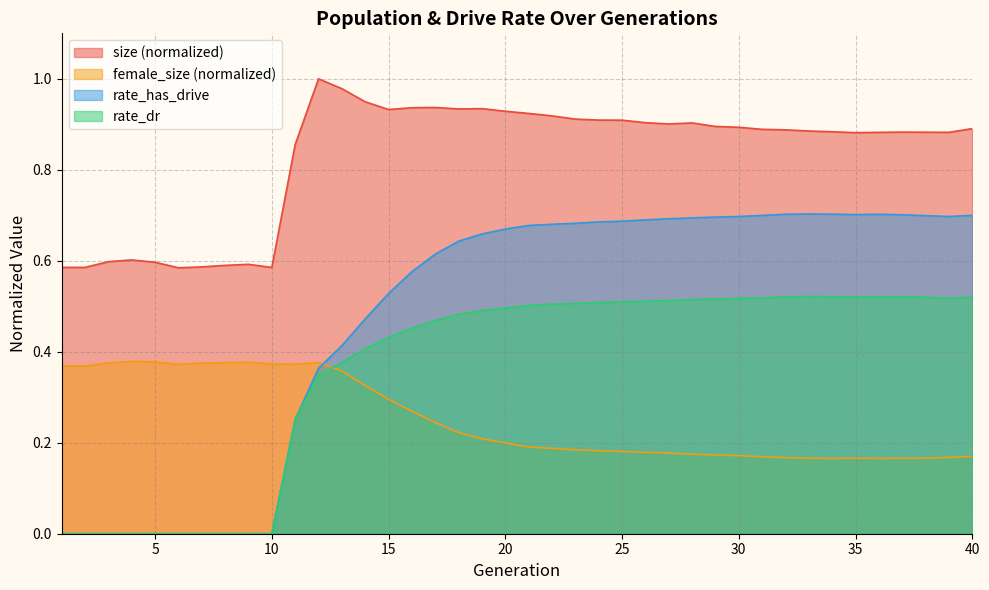

Reading right to left, extract all data points from this chart.

size: 0.9	0.9	0.9	0.9	0.9	0.9	0.9	0.9	0.9	0.9	0.9	0.9	0.9	0.9	0.9	0.9	0.9	0.9	0.9	0.9	0.9	0.9	0.9	0.9	0.9	0.9	0.9	1.0	1.0	0.9	0.6	0.6	0.6	0.6	0.6	0.6	0.6	0.6	0.6	0.6
female_size: 0.2	0.2	0.2	0.2	0.2	0.2	0.2	0.2	0.2	0.2	0.2	0.2	0.2	0.2	0.2	0.2	0.2	0.2	0.2	0.2	0.2	0.2	0.2	0.2	0.3	0.3	0.3	0.4	0.4	0.4	0.4	0.4	0.4	0.4	0.4	0.4	0.4	0.4	0.4	0.4
rate_has_drive: 0.7	0.7	0.7	0.7	0.7	0.7	0.7	0.7	0.7	0.7	0.7	0.7	0.7	0.7	0.7	0.7	0.7	0.7	0.7	0.7	0.7	0.7	0.6	0.6	0.6	0.5	0.5	0.4	0.4	0.3	0.0	0.0	0.0	0.0	0.0	0.0	0.0	0.0	0.0	0.0
rate_dr: 0.5	0.5	0.5	0.5	0.5	0.5	0.5	0.5	0.5	0.5	0.5	0.5	0.5	0.5	0.5	0.5	0.5	0.5	0.5	0.5	0.5	0.5	0.5	0.5	0.5	0.4	0.4	0.4	0.3	0.3	0.0	0.0	0.0	0.0	0.0	0.0	0.0	0.0	0.0	0.0